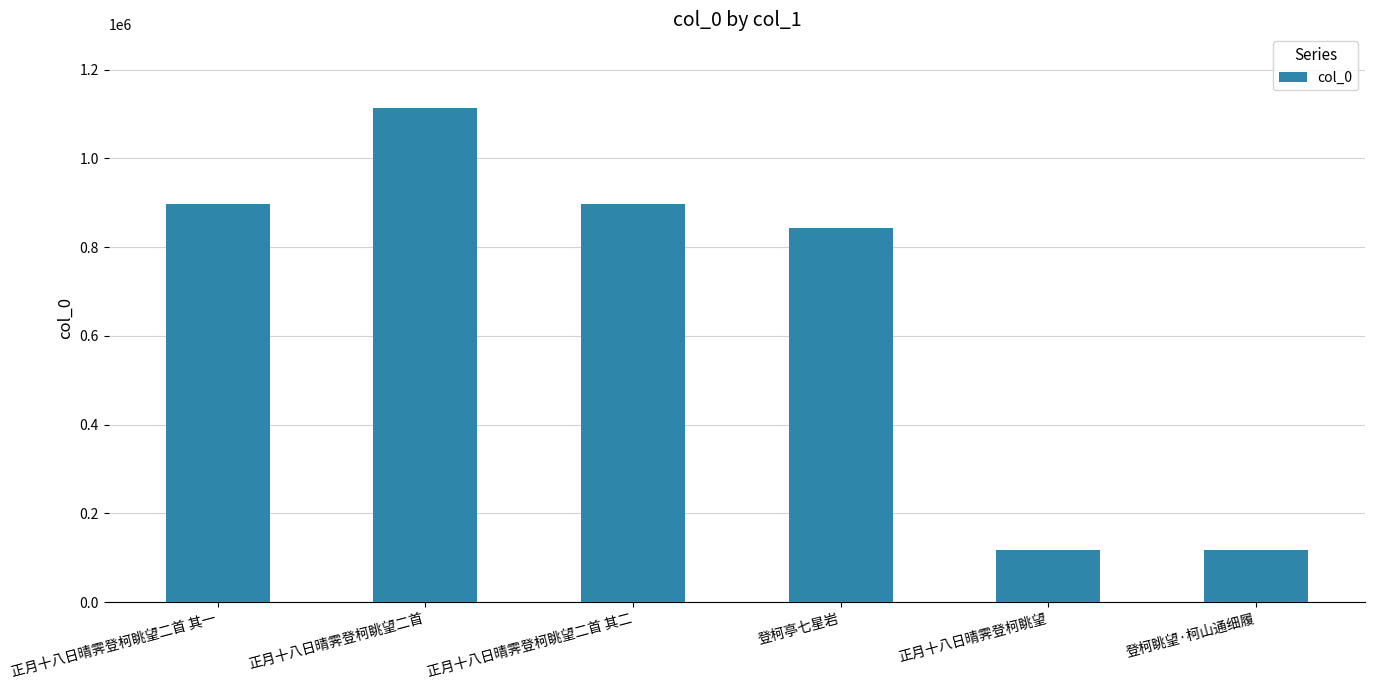

Which label corresponds to the largest value in the chart?

正月十八日晴霁登柯眺望二首